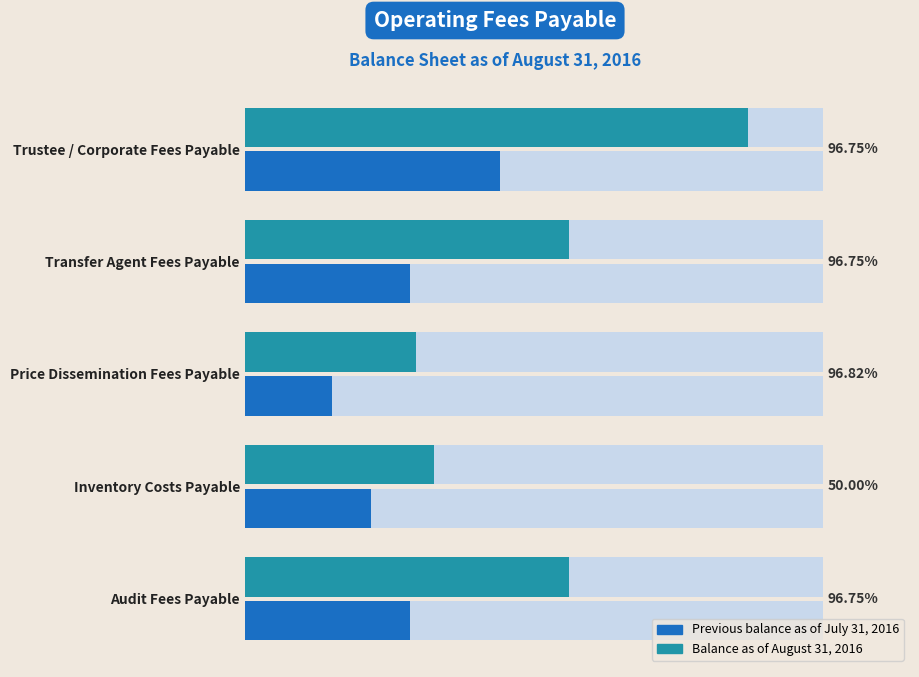

What is the difference between the maximum and second lowest values in the Previous balance as of July 31, 2016 series?

153.6